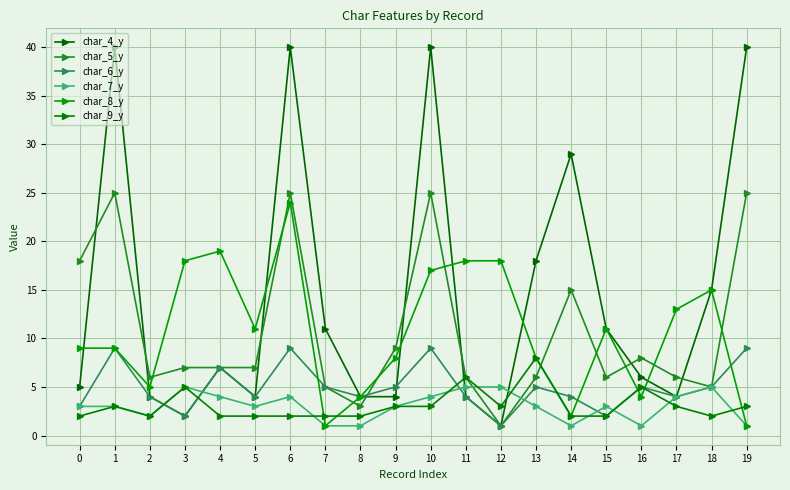

What is the approximate value of char_7_y at 4?

4